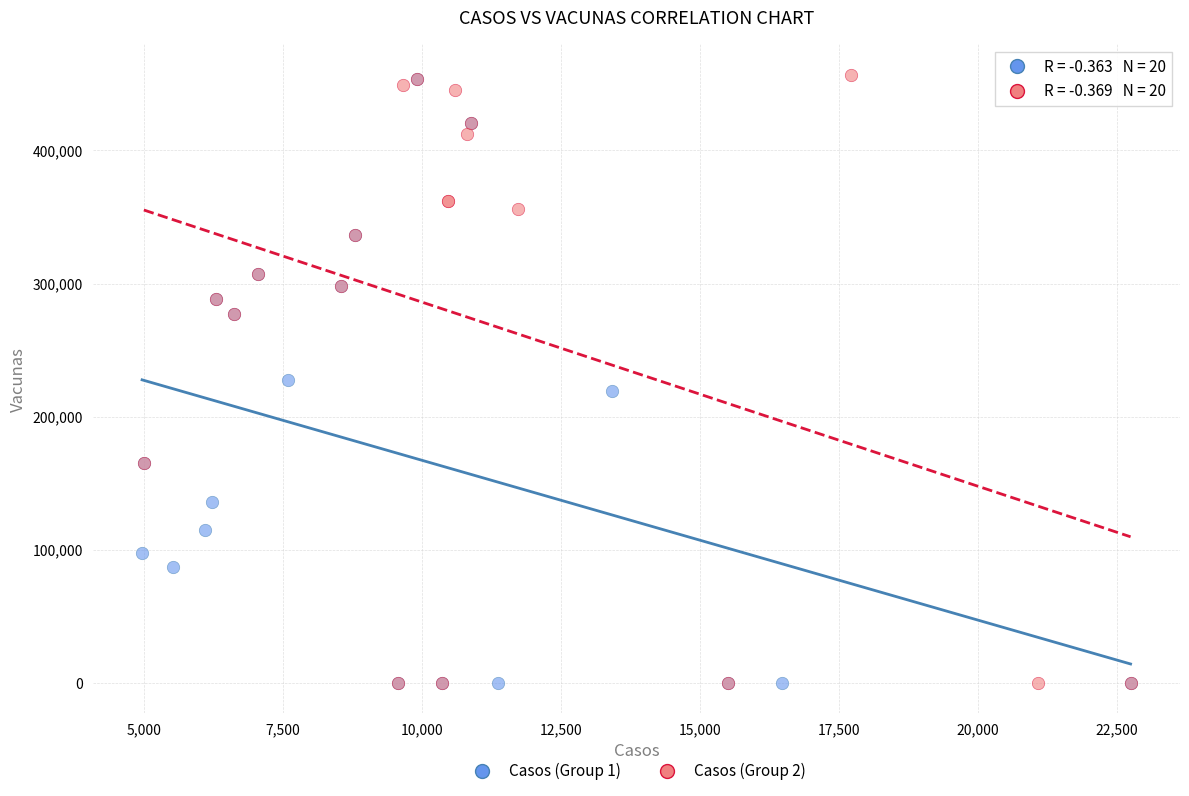

What are all the series names shown in the legend?

Casos (Group 1), Casos (Group 2)